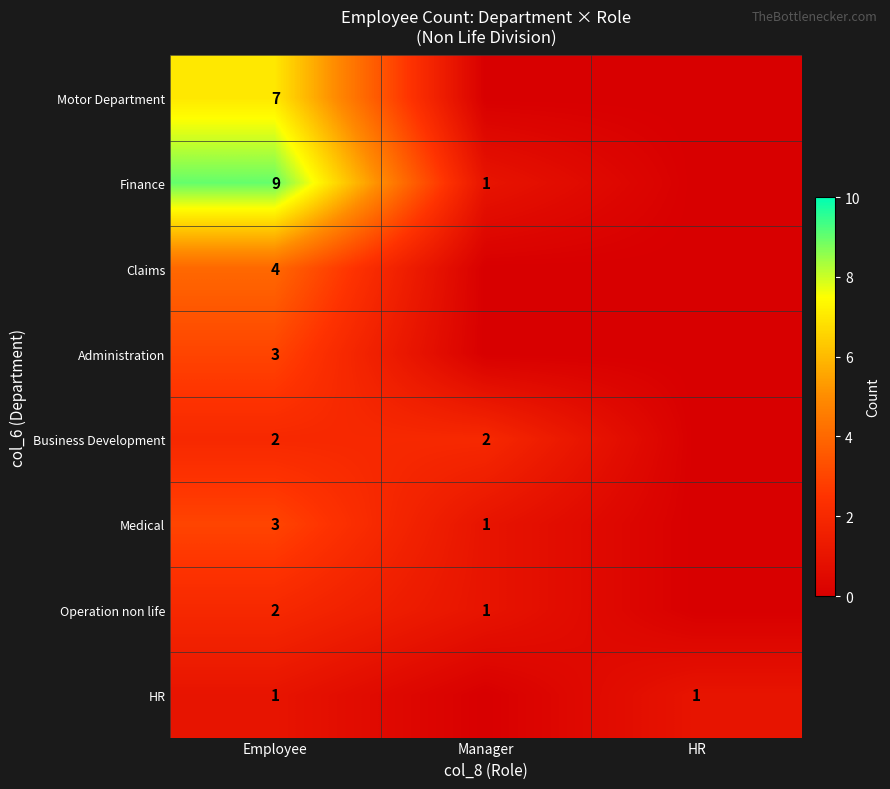

The value of Finance at Manager is 1. True or false?

True